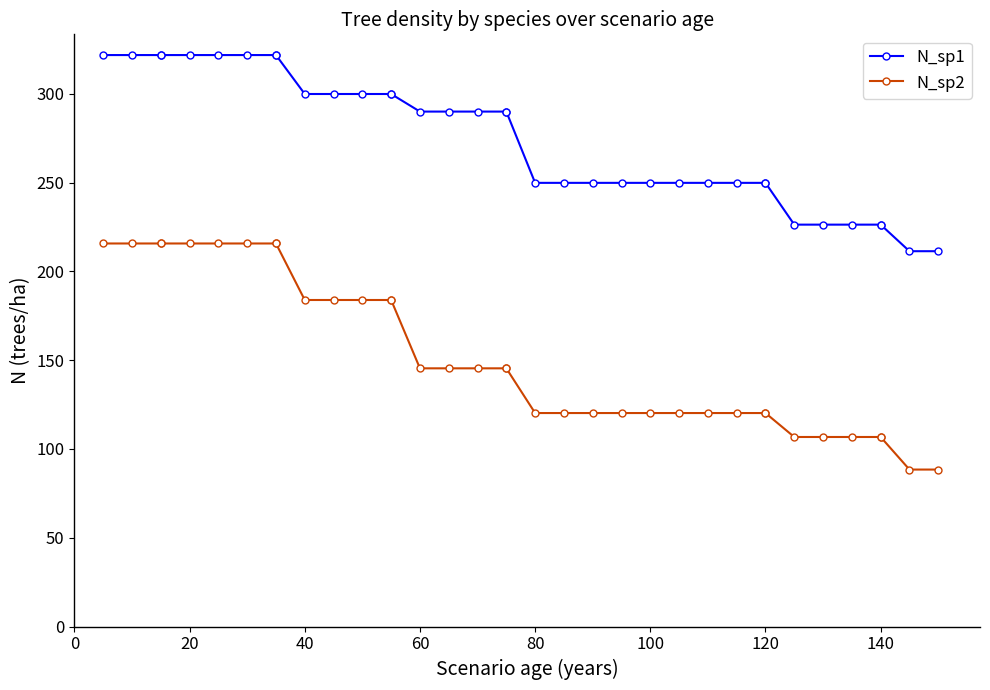

List the series in order of their overall mean, lowest first.

N_sp2, N_sp1